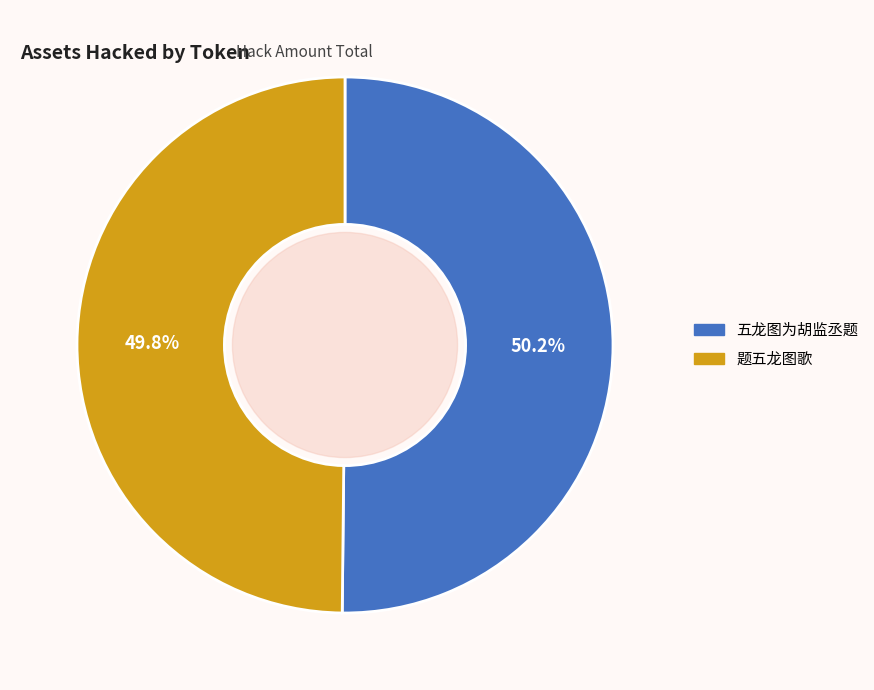

Do 题五龙图歌 and 五龙图为胡监丞题 together represent more than half of the pie?

Yes